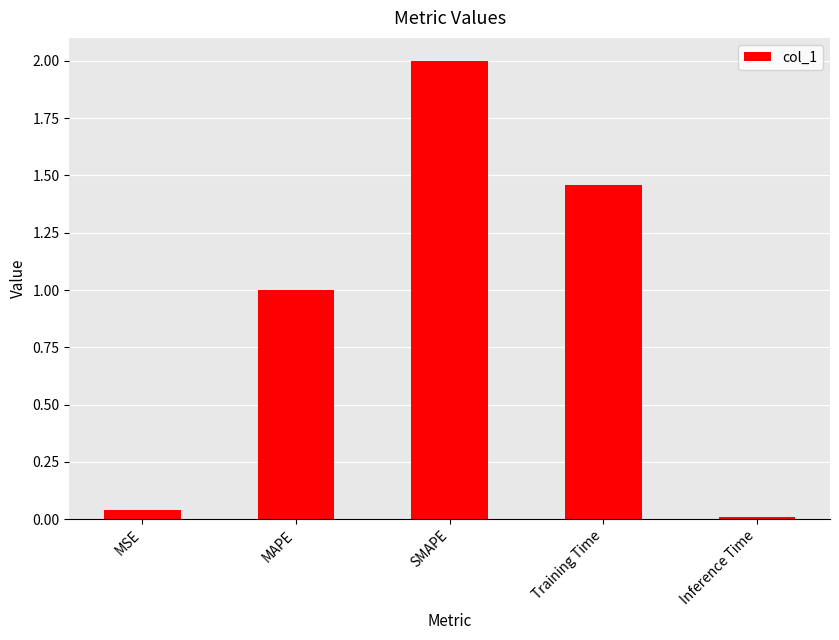

How many series are shown in this chart?

1